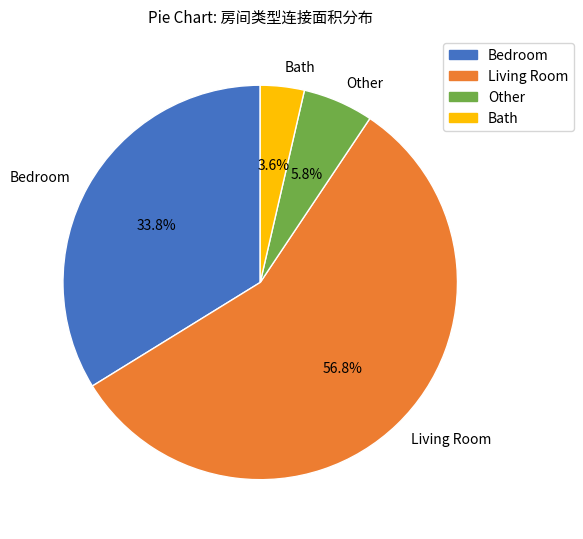

What is the largest slice in the pie chart?

Living Room